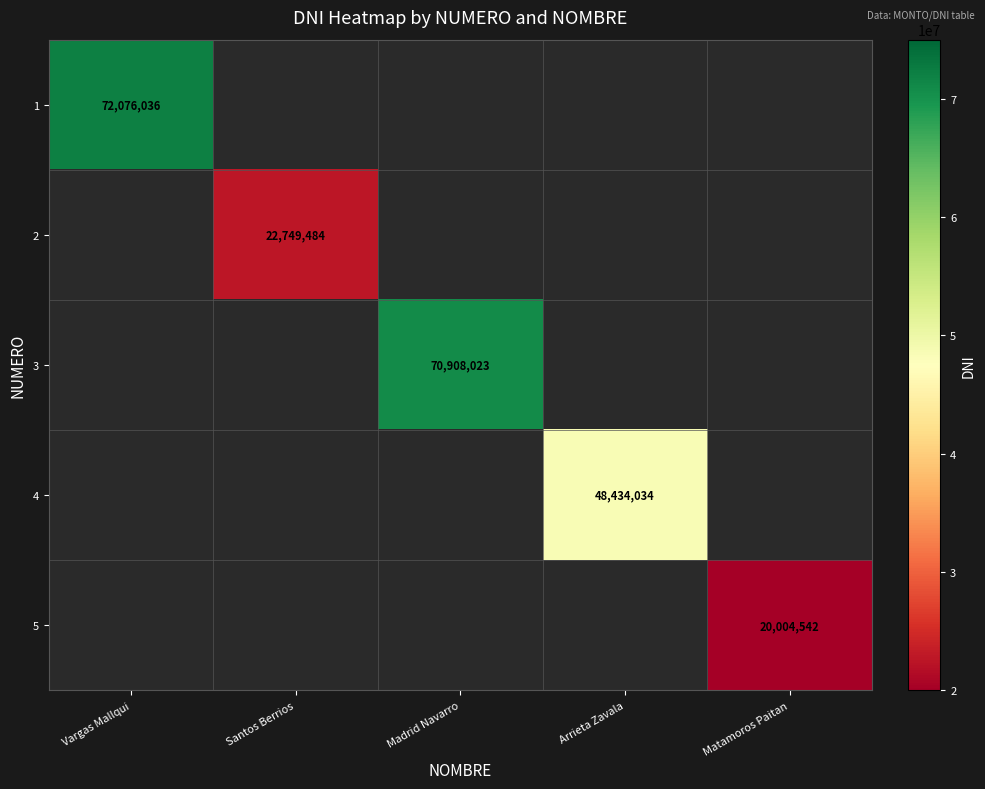

At which label does 2 reach its peak?

Vargas Mallqui